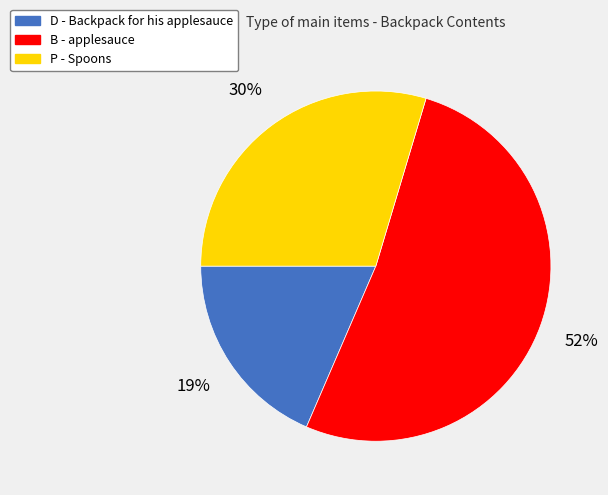

Does any single category account for the majority?

Yes